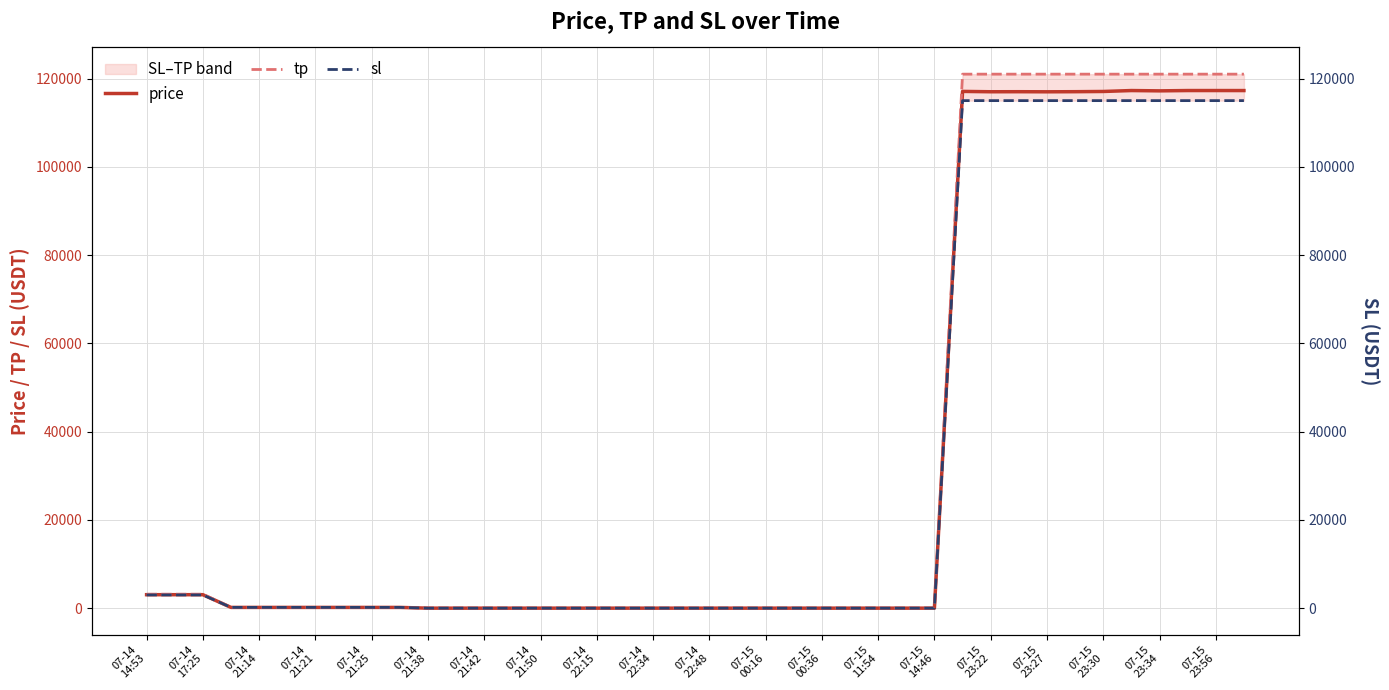

What is the sum of all price values?

1298908.8